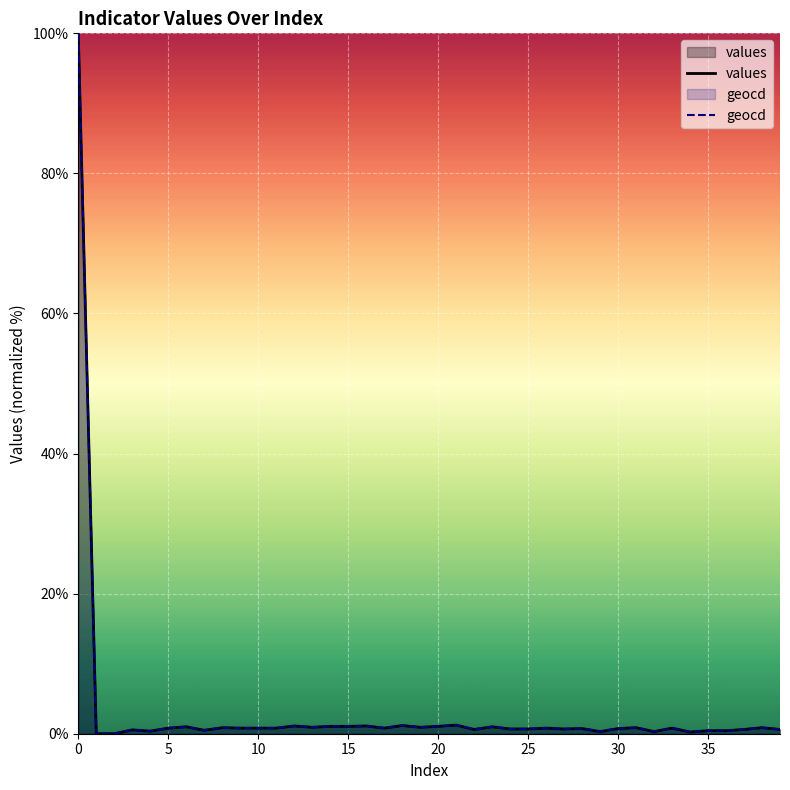

List the series in order of their peak value, highest first.

values, geocd